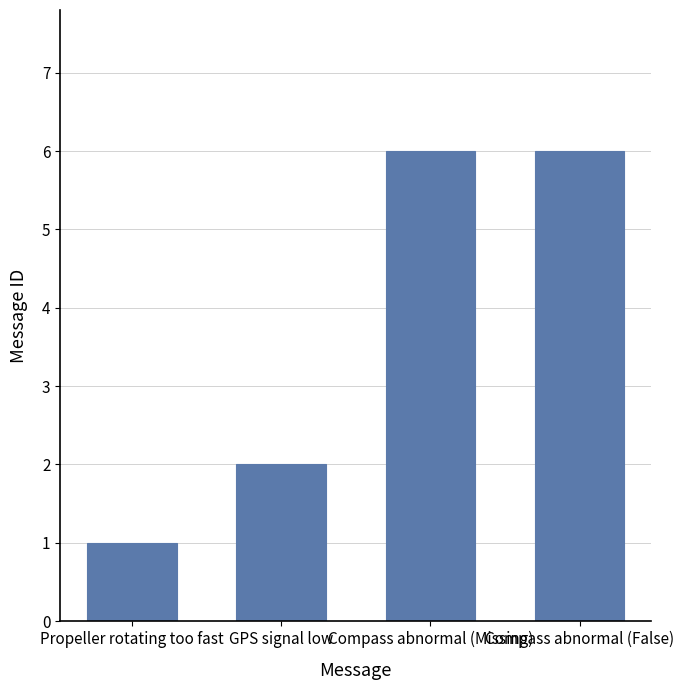

What is the sum of the values at Propeller rotating too fast and Compass abnormal (Missing)?

7